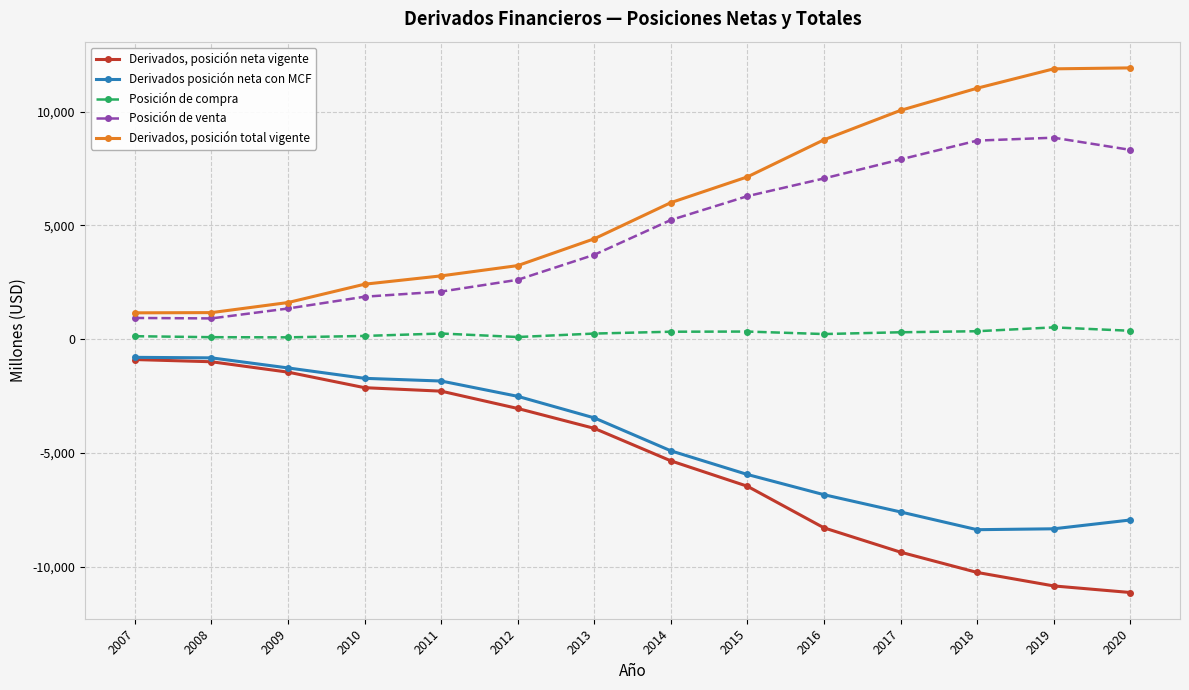

Is the value of Posición de compra at 2012 greater than the value of Posición de venta at 2014?

No